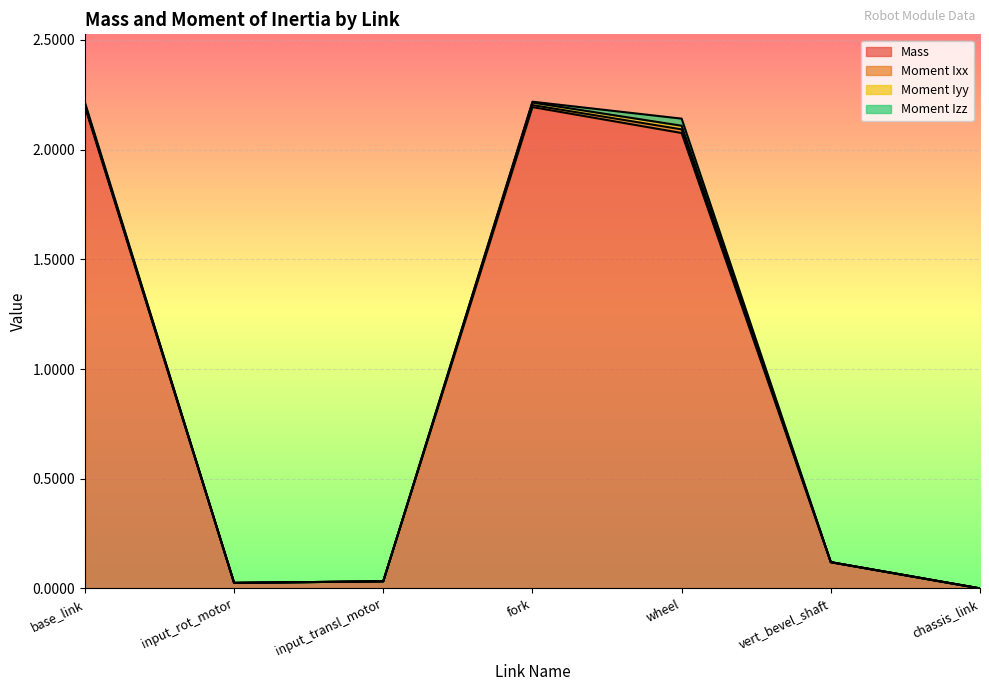

Is it true that Moment Izz equals 0.0 at input_transl_motor?

False